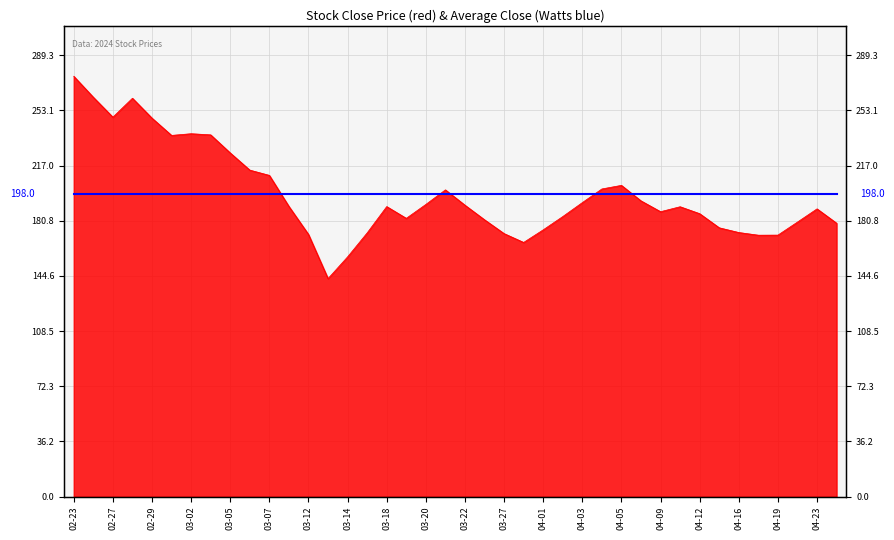

What is the label of the 14th point from the left?

2024-03-13